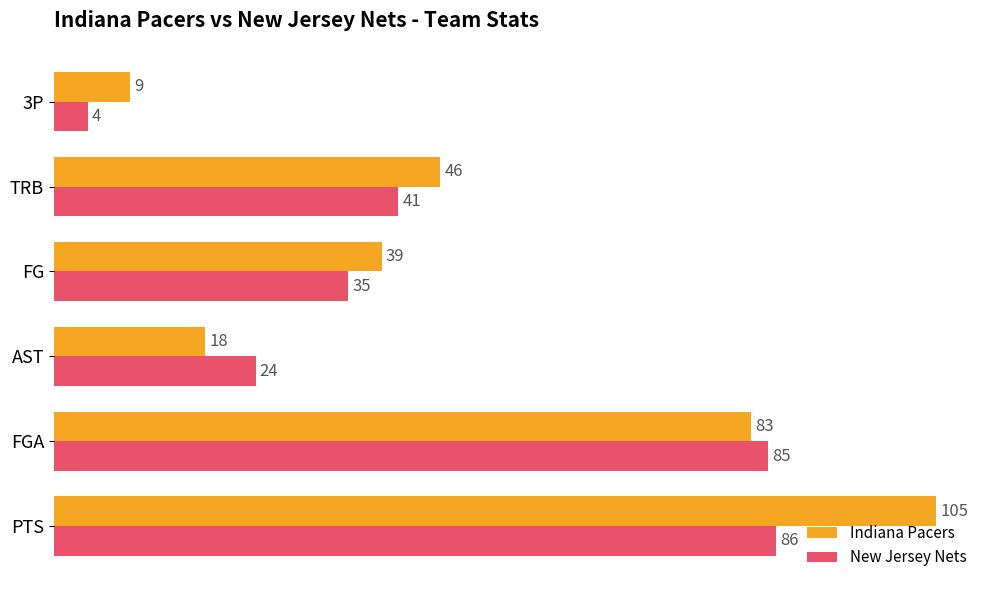

List the series in order of their peak value, highest first.

Indiana Pacers, New Jersey Nets